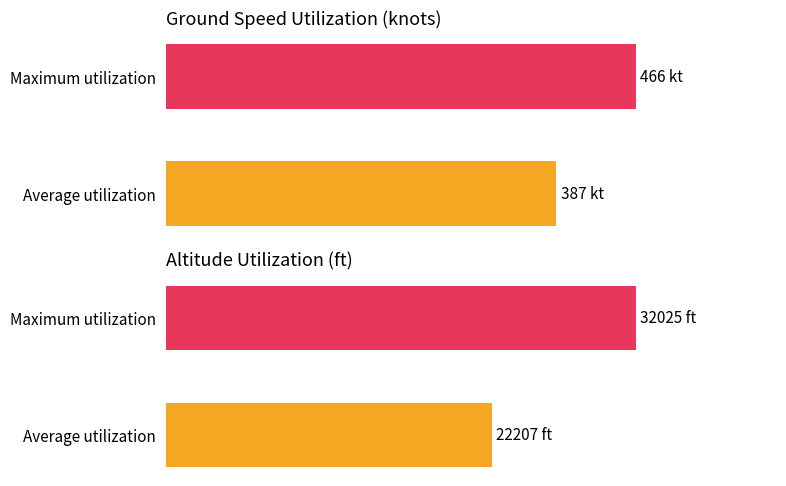

The value of ground_speed at Average utilization is 141.1. True or false?

False